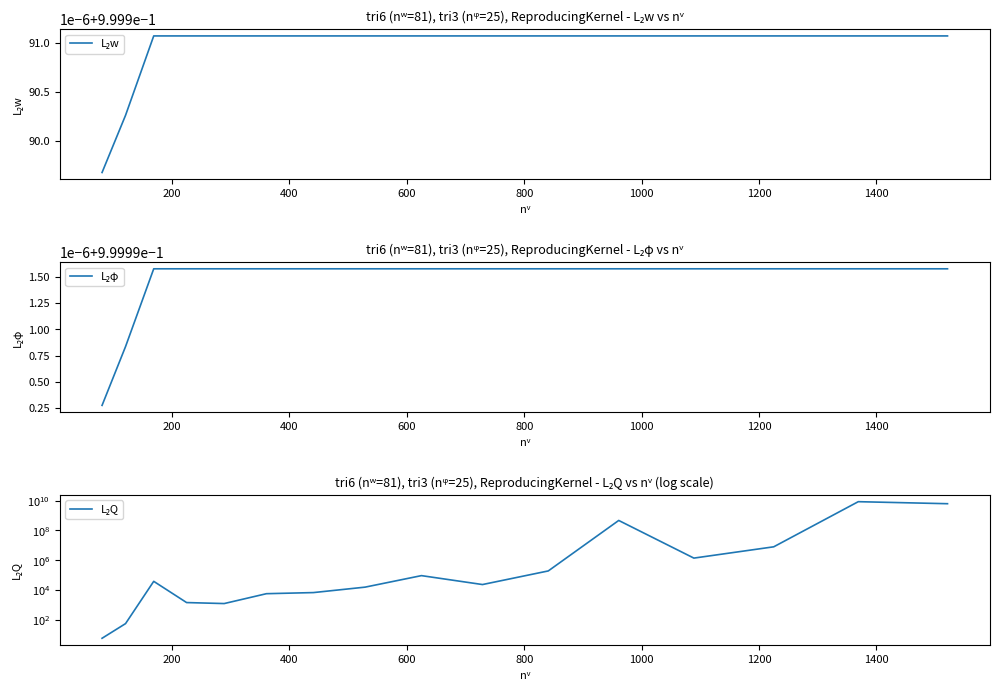

Count the number of data series in this chart.

3